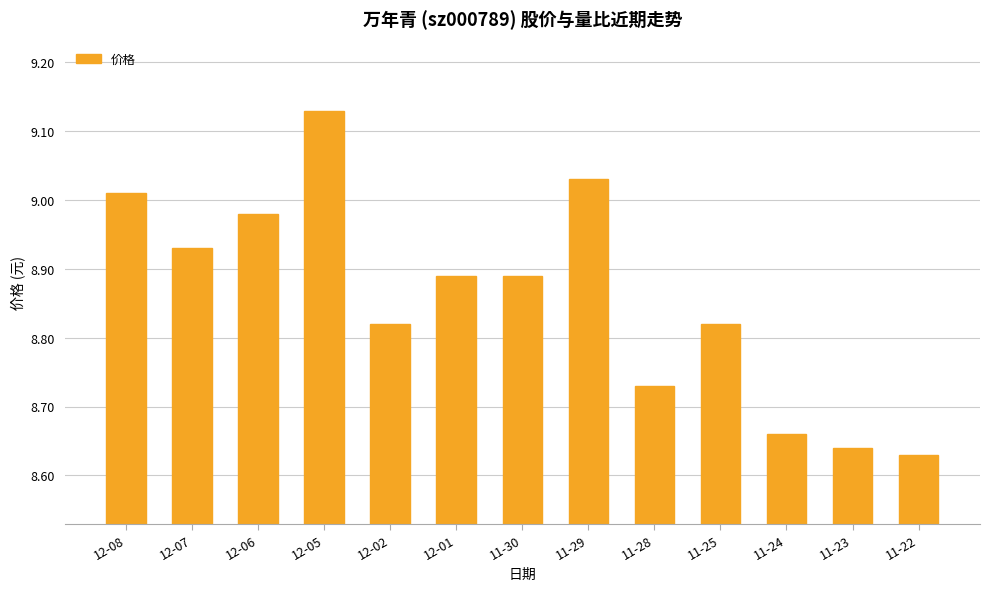

What is the sum of the values at 12-02 and 12-05?

18.0